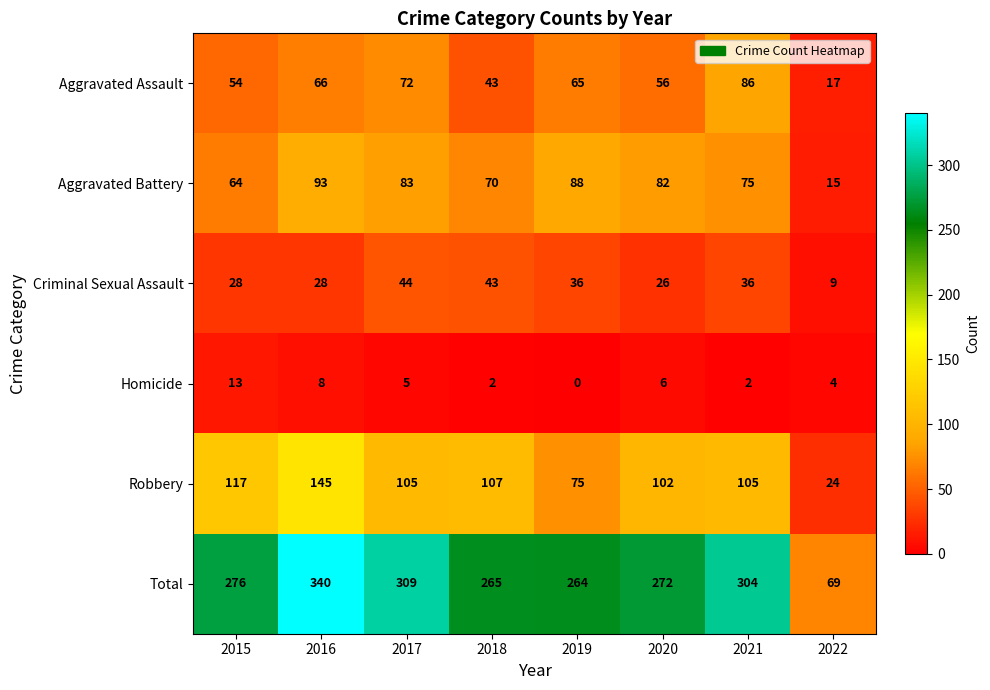

Which label corresponds to the smallest value in the chart?

2019